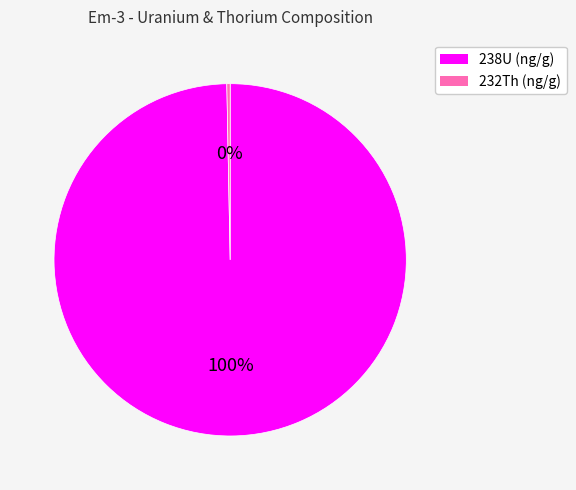

Does 238U (ng/g) account for over 50% of the chart?

Yes